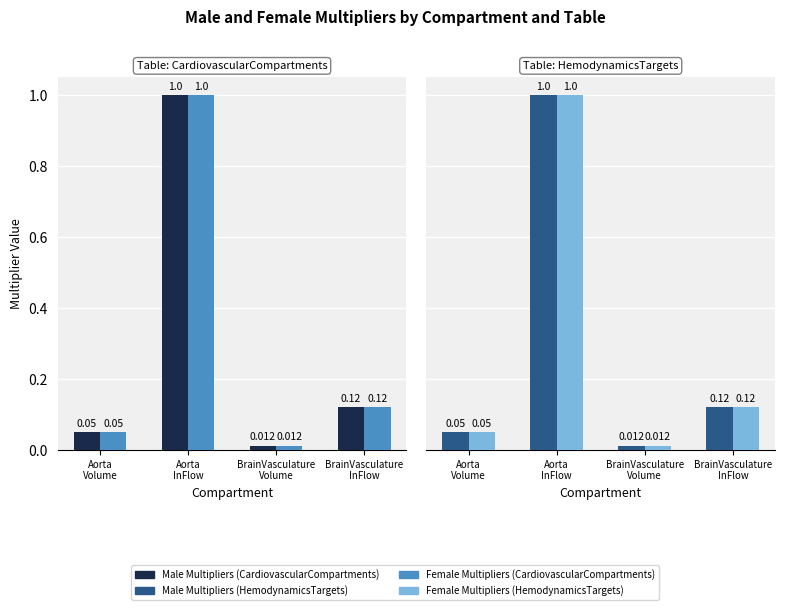

At which category is the sum across all series the highest?

Aorta
InFlow